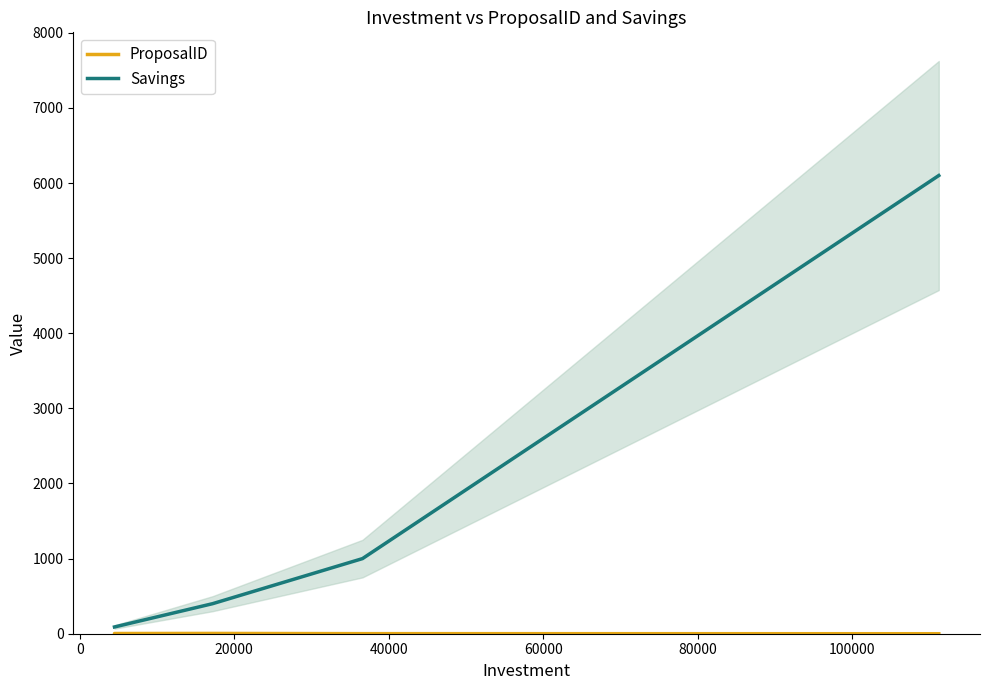

True or false: Savings and ProposalID cross at least once.

False